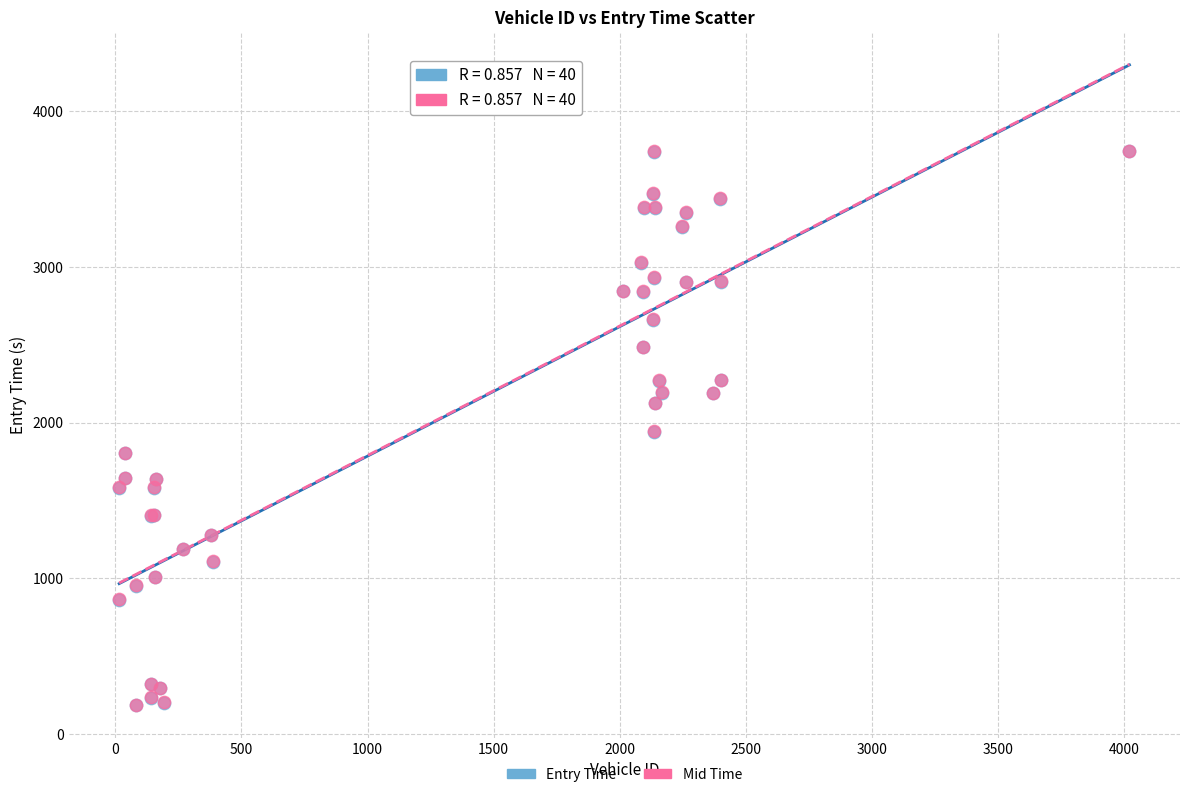

What are all the series names shown in the legend?

Entry Time, Mid Time